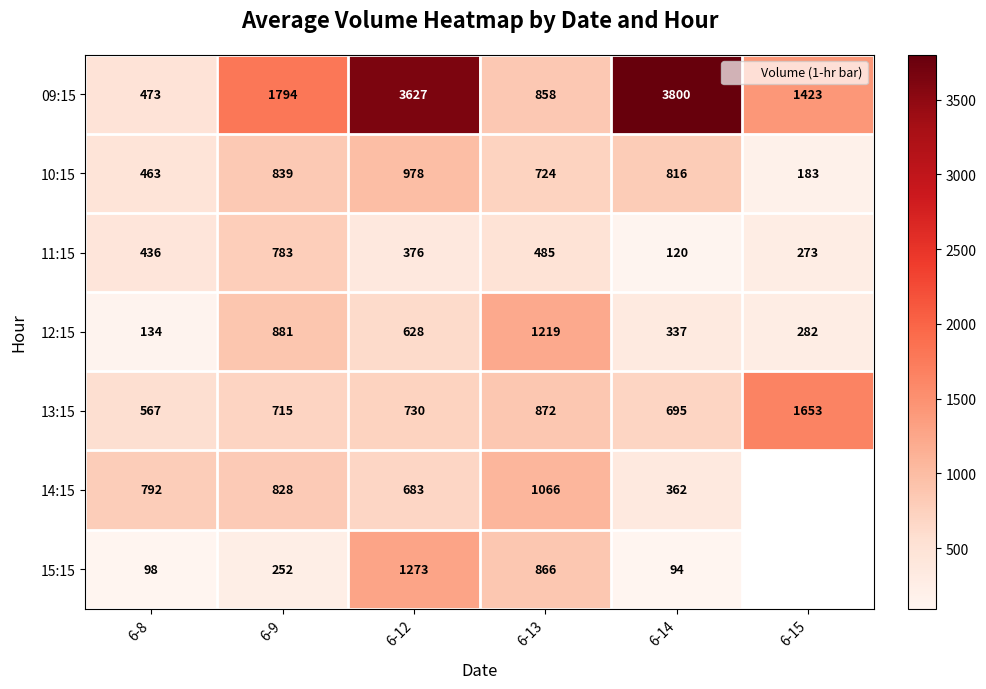

Is the value of 10:15 at 6-8 greater than the value of 12:15 at 6-14?

Yes